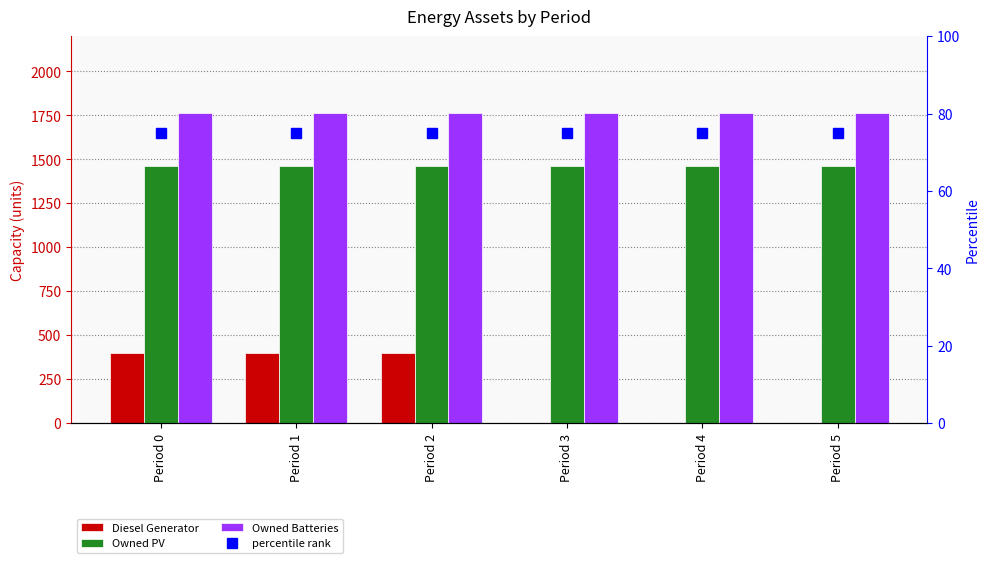

Which series has the largest total across all categories?

Owned Batteries